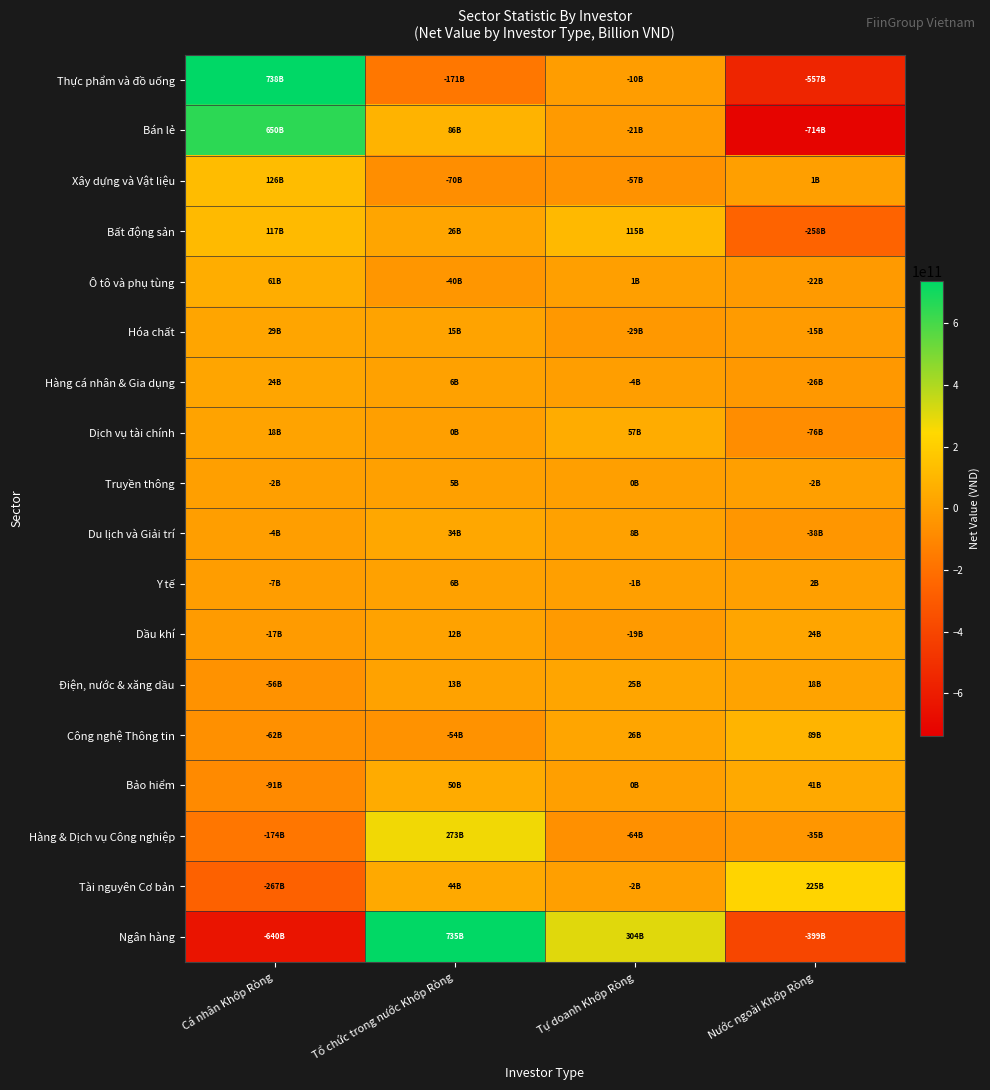

Reading right to left, what are all the values shown in this chart?

Thực phẩm và đồ uống: Nước ngoài Khớp Ròng=-557401383901	Tự doanh Khớp Ròng=-9918250000	Tổ chức trong nước Khớp Ròng=-170629939800	Cá nhân Khớp Ròng=737949573704
Bán lẻ: Nước ngoài Khớp Ròng=-714478943850	Tự doanh Khớp Ròng=-21299945000	Tổ chức trong nước Khớp Ròng=85708673650	Cá nhân Khớp Ròng=650070215201
Xây dựng và Vật liệu: Nước ngoài Khớp Ròng=1100556271	Tự doanh Khớp Ròng=-56985065000	Tổ chức trong nước Khớp Ròng=-70262362000	Cá nhân Khớp Ròng=126146870733
Bất động sản: Nước ngoài Khớp Ròng=-258191996149	Tự doanh Khớp Ròng=114996545000	Tổ chức trong nước Khớp Ròng=25822953250	Cá nhân Khớp Ròng=117372497898
Ô tô và phụ tùng: Nước ngoài Khớp Ròng=-21987167200	Tự doanh Khớp Ròng=578550000	Tổ chức trong nước Khớp Ròng=-39951013400	Cá nhân Khớp Ròng=61359630601
Hóa chất: Nước ngoài Khớp Ròng=-15004272450	Tự doanh Khớp Ròng=-28640260000	Tổ chức trong nước Khớp Ròng=14946045950	Cá nhân Khớp Ròng=28698486500
Hàng cá nhân & Gia dụng: Nước ngoài Khớp Ròng=-26099279350	Tự doanh Khớp Ròng=-4046280000	Tổ chức trong nước Khớp Ròng=5900051600	Cá nhân Khớp Ròng=24245507749
Dịch vụ tài chính: Nước ngoài Khớp Ròng=-75700274909	Tự doanh Khớp Ròng=57023426000	Tổ chức trong nước Khớp Ròng=404245460	Cá nhân Khớp Ròng=18272603454
Truyền thông: Nước ngoài Khớp Ròng=-2448869150	Tự doanh Khớp Ròng=0	Tổ chức trong nước Khớp Ròng=4914845000	Cá nhân Khớp Ròng=-2465975851
Du lịch và Giải trí: Nước ngoài Khớp Ròng=-37524870700	Tự doanh Khớp Ròng=7701645000	Tổ chức trong nước Khớp Ròng=34105671000	Cá nhân Khớp Ròng=-4282445299
Y tế: Nước ngoài Khớp Ròng=1985796150	Tự doanh Khớp Ròng=-1264905000	Tổ chức trong nước Khớp Ròng=5860397500	Cá nhân Khớp Ròng=-6581288646
Dầu khí: Nước ngoài Khớp Ròng=23577309700	Tự doanh Khớp Ròng=-18546685000	Tổ chức trong nước Khớp Ròng=11866110000	Cá nhân Khớp Ròng=-16896734700
Điện, nước & xăng dầu: Nước ngoài Khớp Ròng=18429263551	Tự doanh Khớp Ròng=24967735000	Tổ chức trong nước Khớp Ròng=12510541000	Cá nhân Khớp Ròng=-55907539548
Công nghệ Thông tin: Nước ngoài Khớp Ròng=89388684411	Tự doanh Khớp Ròng=25966365000	Tổ chức trong nước Khớp Ròng=-53653402000	Cá nhân Khớp Ròng=-61701647412
Bảo hiểm: Nước ngoài Khớp Ròng=41103003550	Tự doanh Khớp Ròng=264610000	Tổ chức trong nước Khớp Ròng=49586000000	Cá nhân Khớp Ròng=-90953613550
Hàng & Dịch vụ Công nghiệp: Nước ngoài Khớp Ròng=-35489875650	Tự doanh Khớp Ròng=-63777945000	Tổ chức trong nước Khớp Ròng=273207390250	Cá nhân Khớp Ròng=-173939569600
Tài nguyên Cơ bản: Nước ngoài Khớp Ròng=224877422671	Tự doanh Khớp Ròng=-1567610000	Tổ chức trong nước Khớp Ròng=43952533210	Cá nhân Khớp Ròng=-267262345883
Ngân hàng: Nước ngoài Khớp Ròng=-399347378400	Tự doanh Khớp Ròng=304053423000	Tổ chức trong nước Khớp Ròng=734880760200	Cá nhân Khớp Ròng=-639586804803